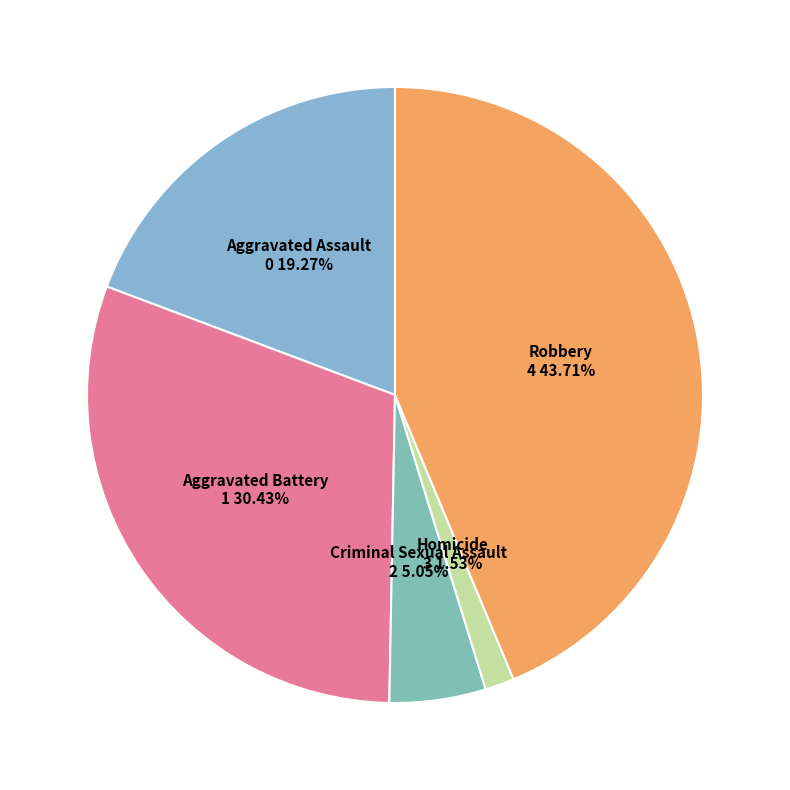

To the nearest percent, what is the combined percentage of Criminal Sexual Assault and Robbery?

49%